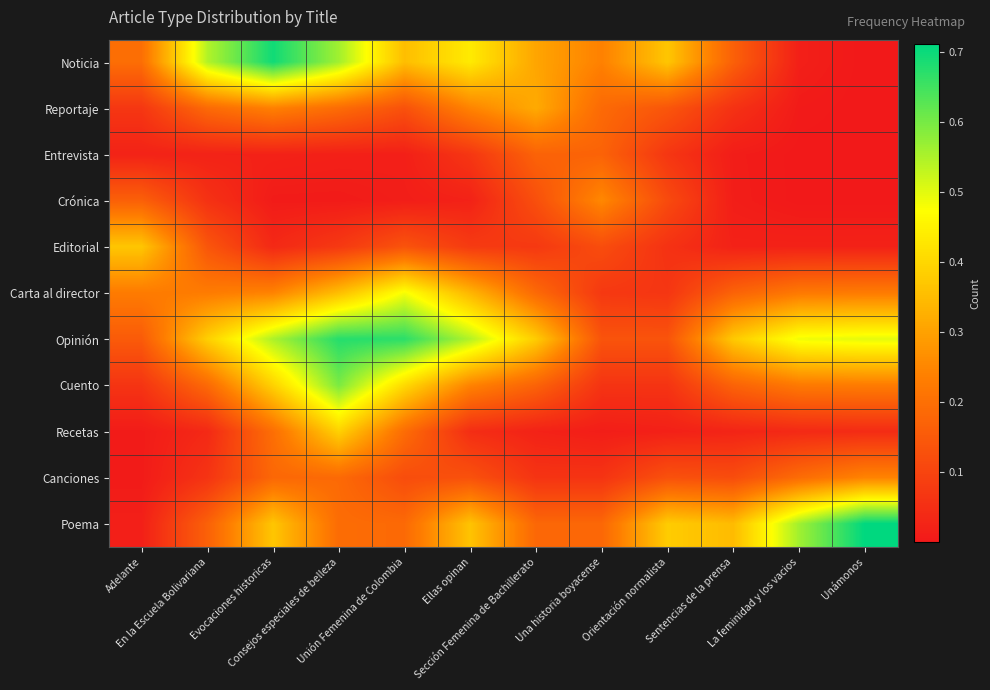

At which category is the sum across all series the highest?

Consejos especiales de belleza